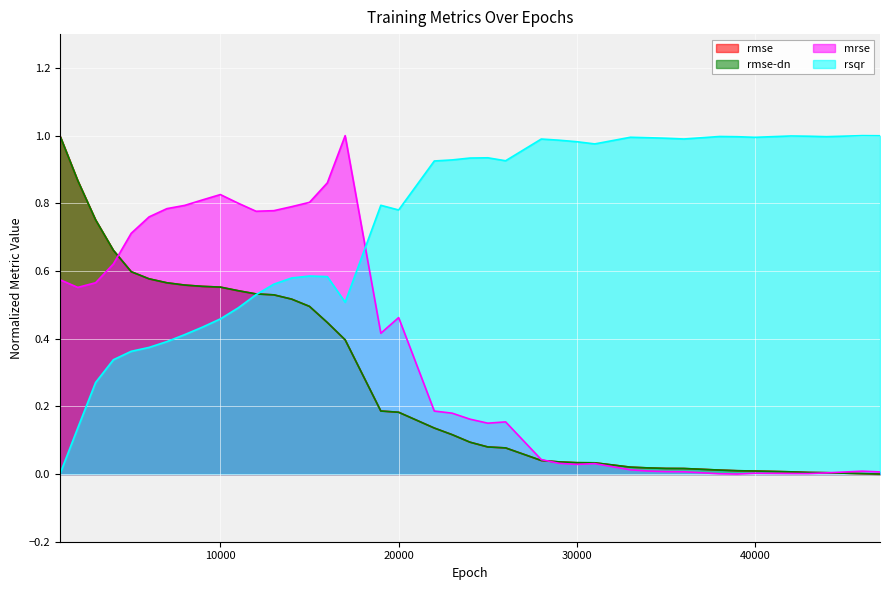

What is the average value of the rsqr series?

0.7